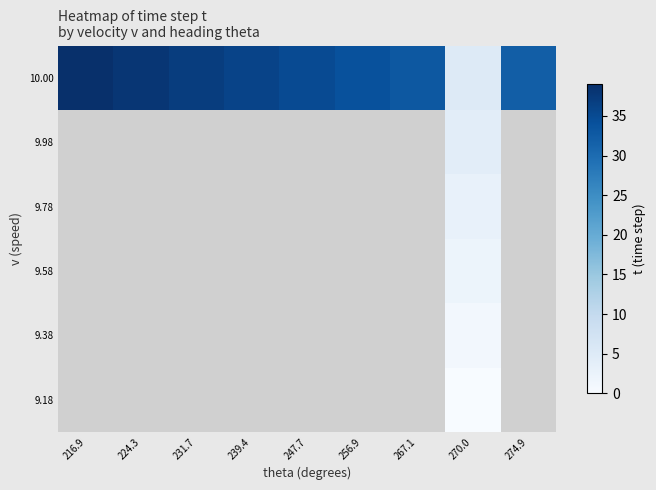

At which category is the sum across all series the highest?

270.0